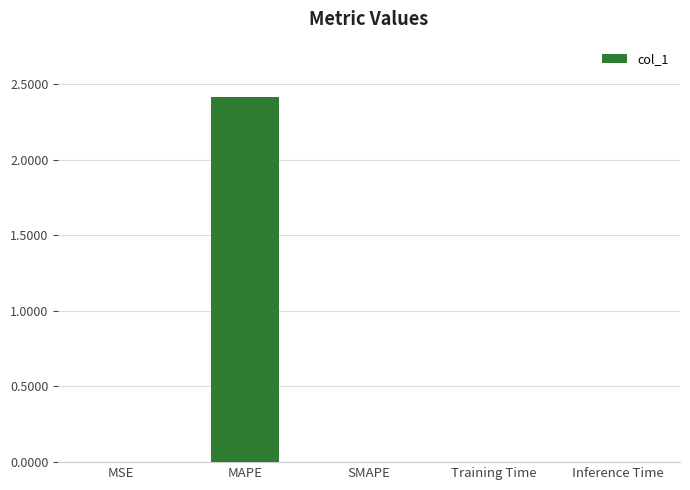

What is the sum of the values at Inference Time and MAPE?

2.4